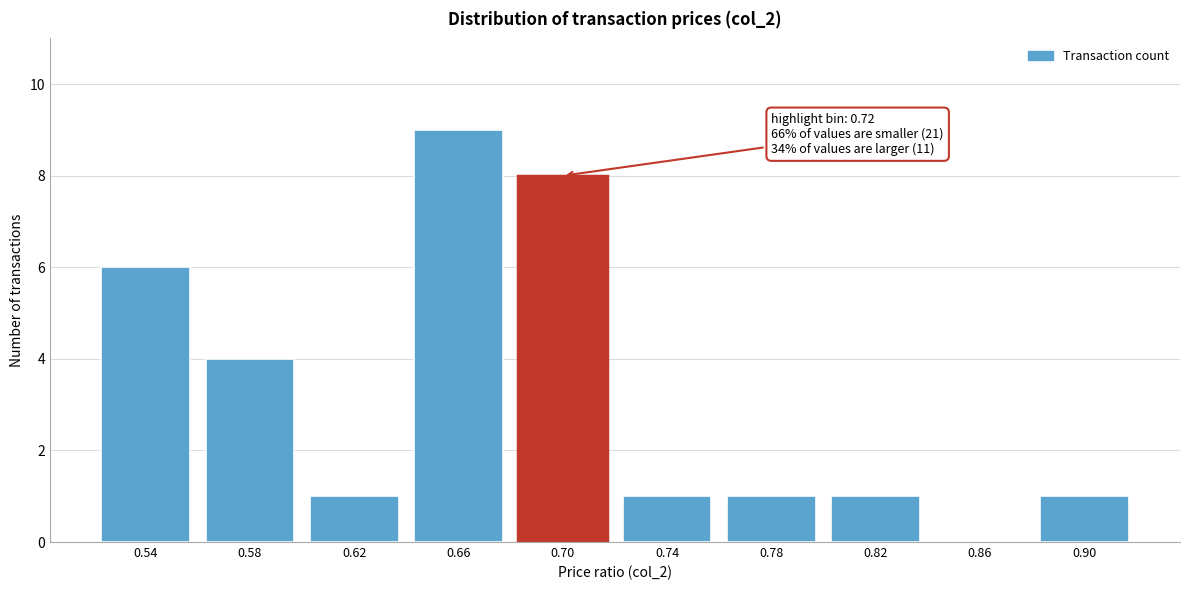

Reading left to right, transcribe all the data shown in this chart.

0.54=6	0.58=4	0.62=1	0.66=9	0.70=8	0.74=1	0.78=1	0.82=1	0.86=0	0.90=1